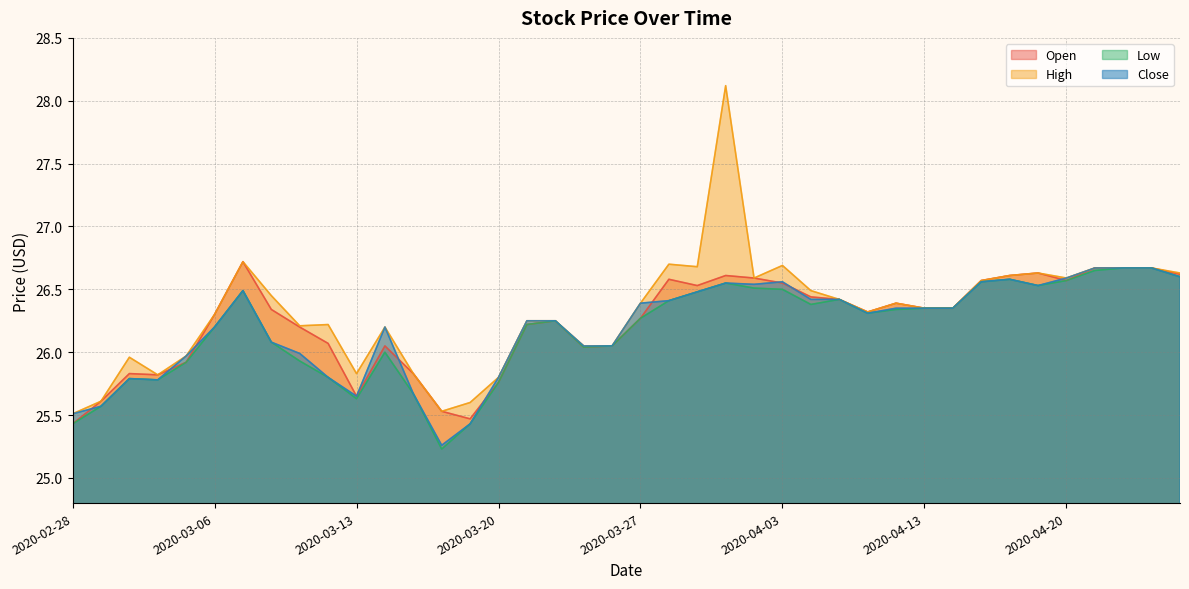

The value of High at 2020-03-16 is 26.2. True or false?

True